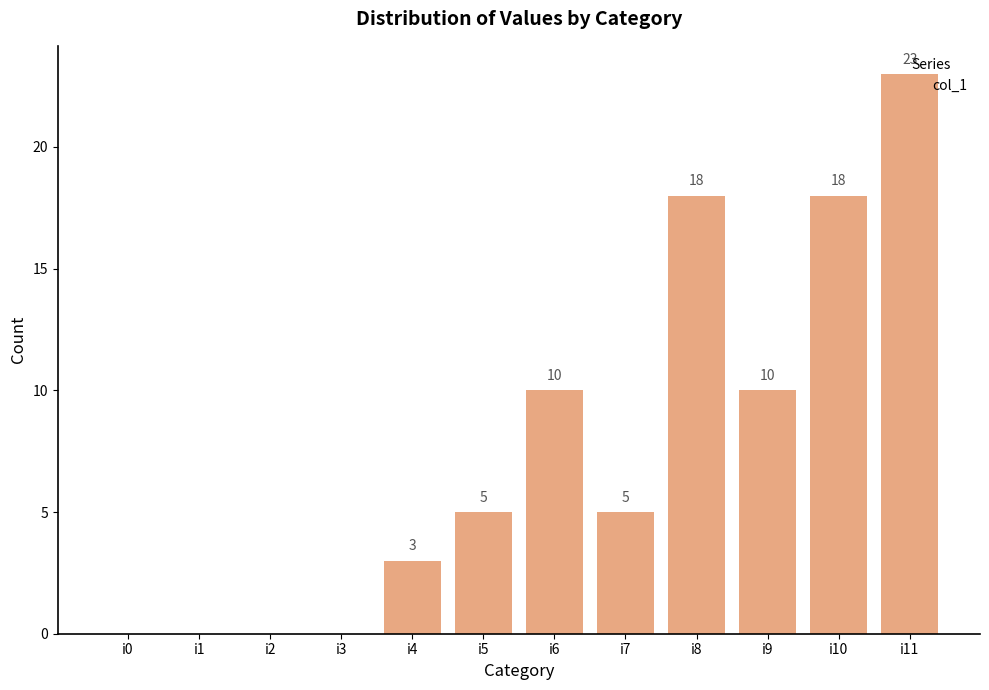

What is the sum of the values at i10 and i7?

23